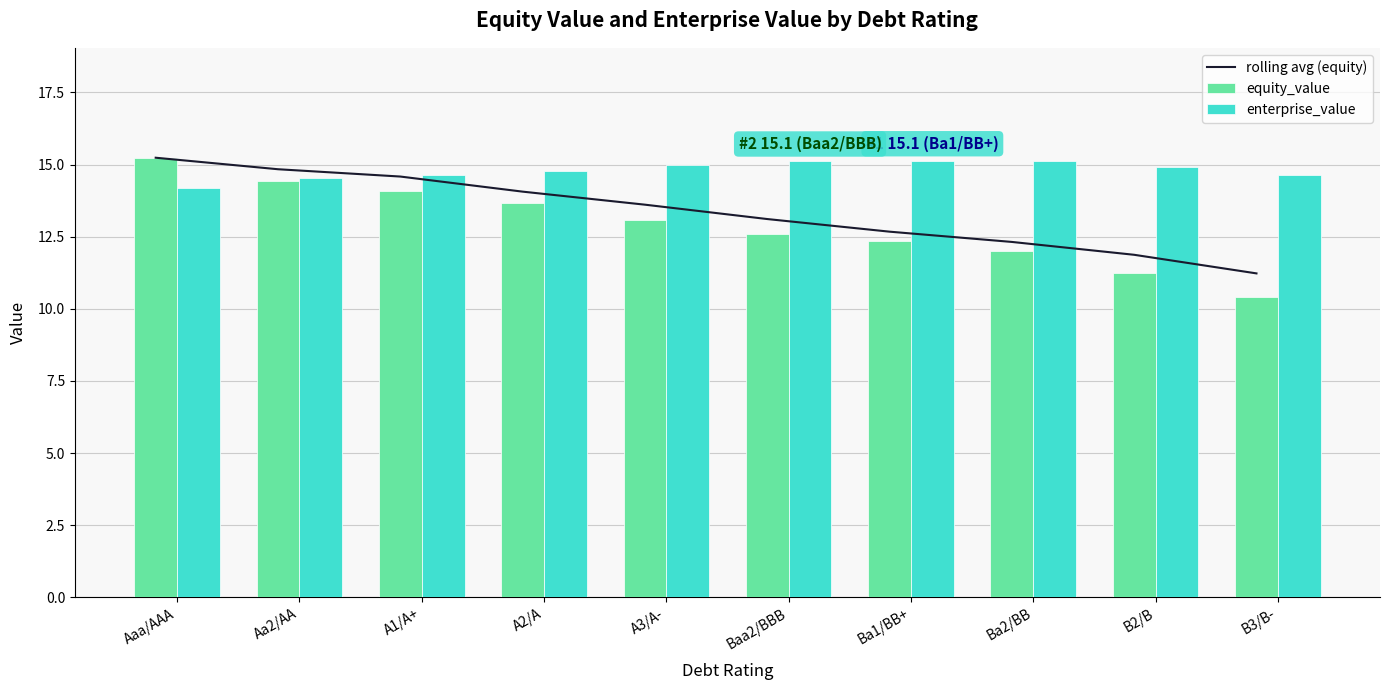

What is the label of the 7th bar from the left?

Ba1/BB+